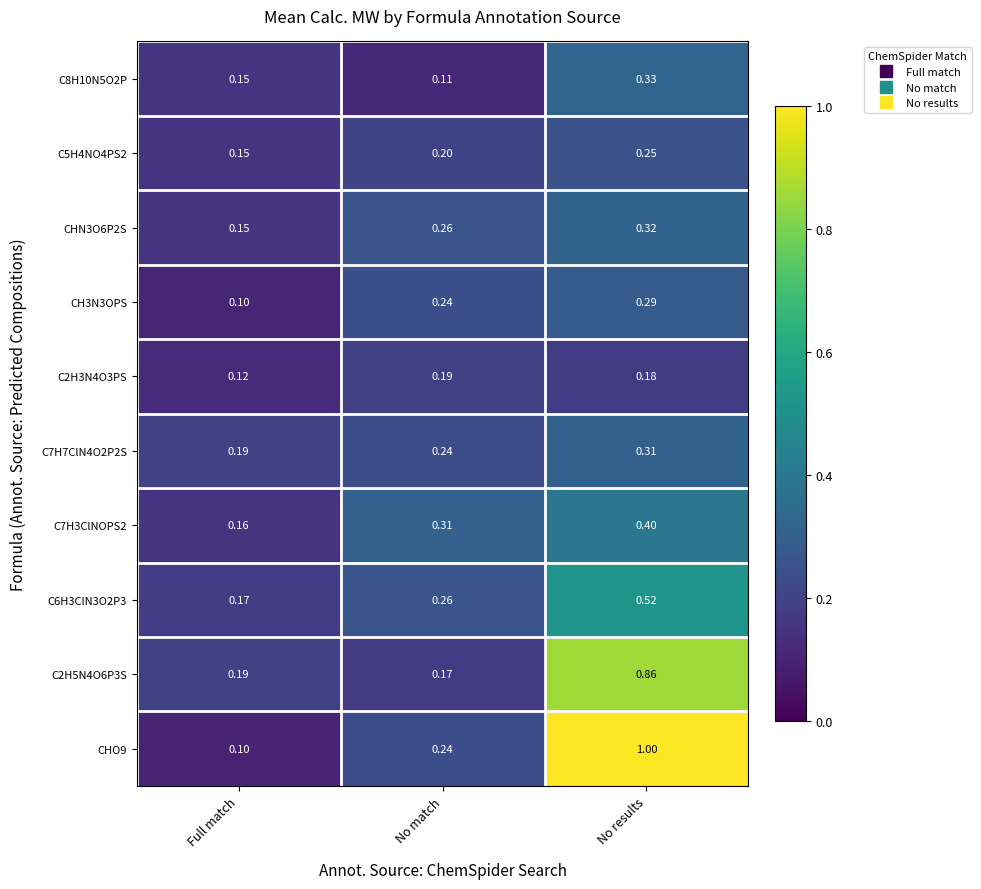

Is the value of C5H4NO4PS2 at No results greater than the value of C7H7ClN4O2P2S at Full match?

Yes